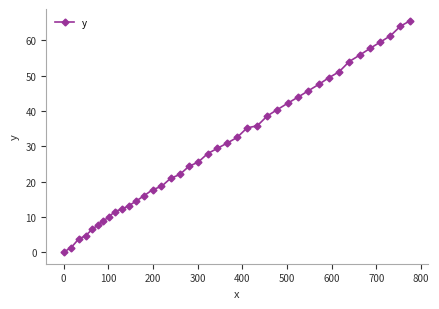

Count the number of data series in this chart.

1